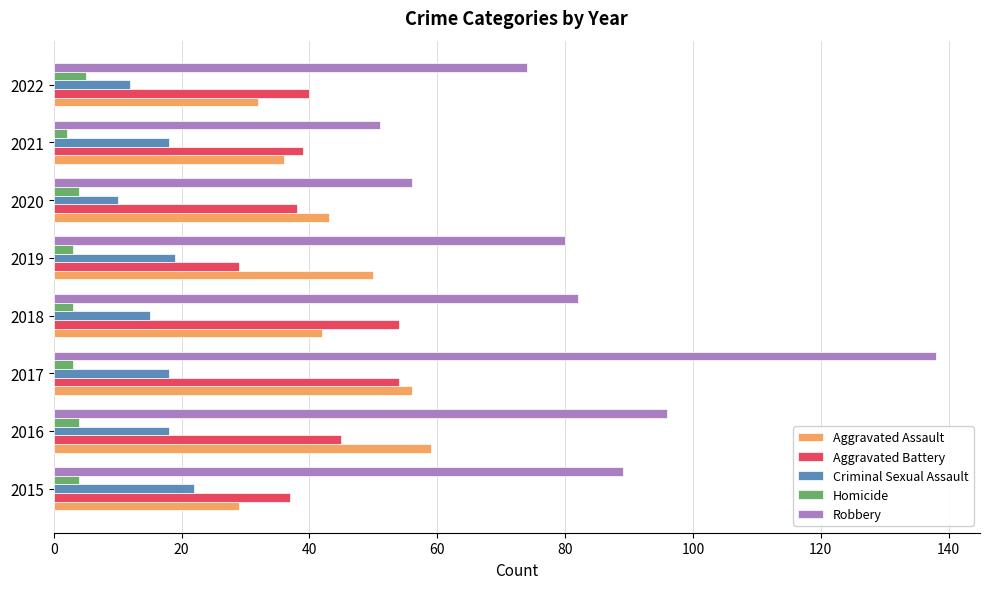

How many values in the Robbery series are below 82?

4